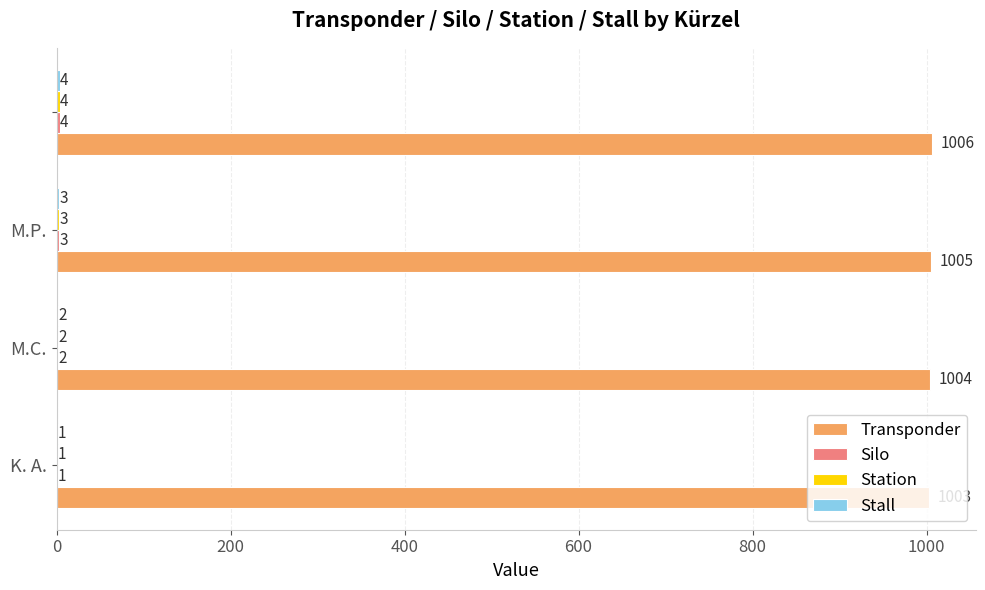

What is the greatest value displayed?

1006